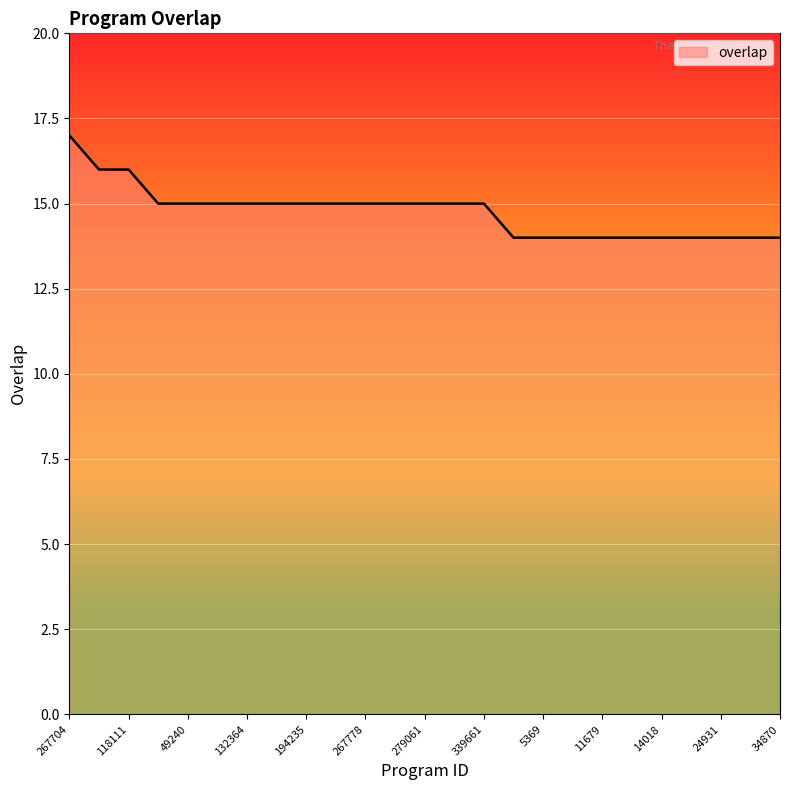

What is the minimum value shown in the chart?

14